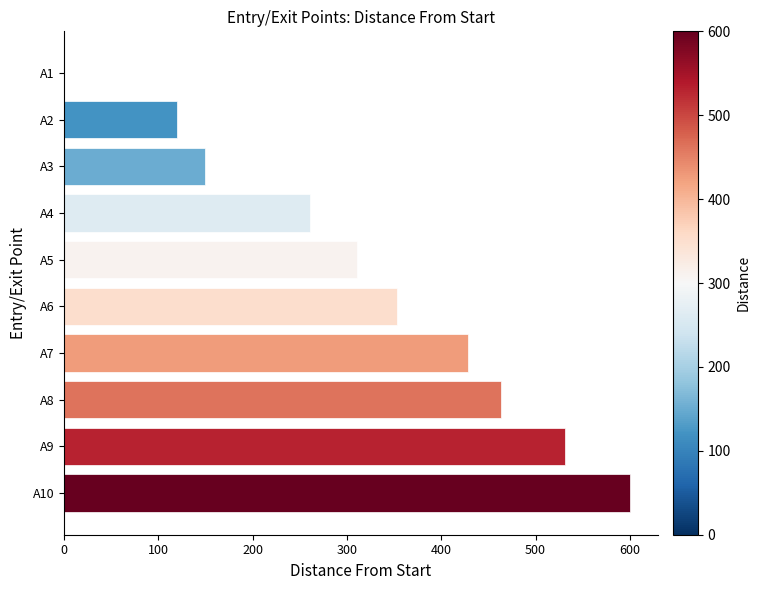

How many data points does each series have?

10